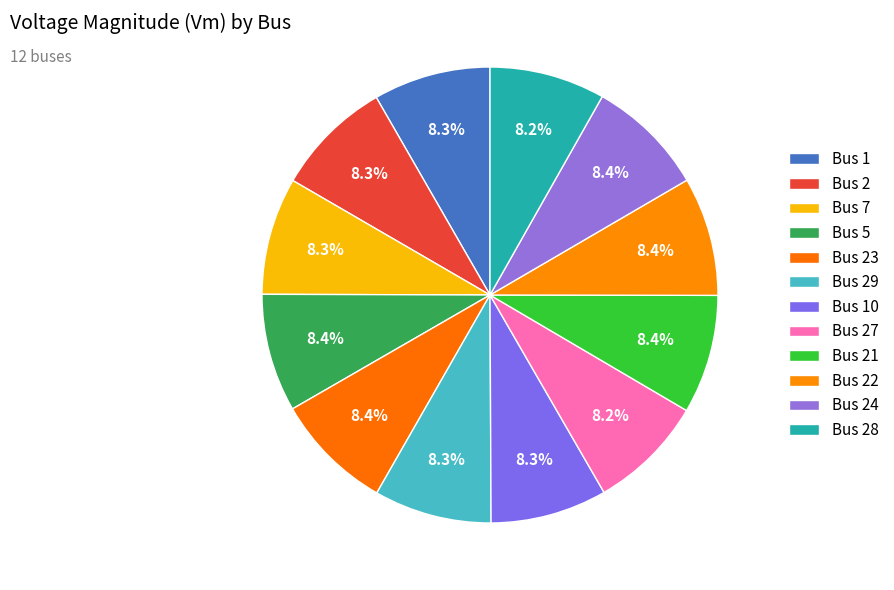

Does any single category account for the majority?

No